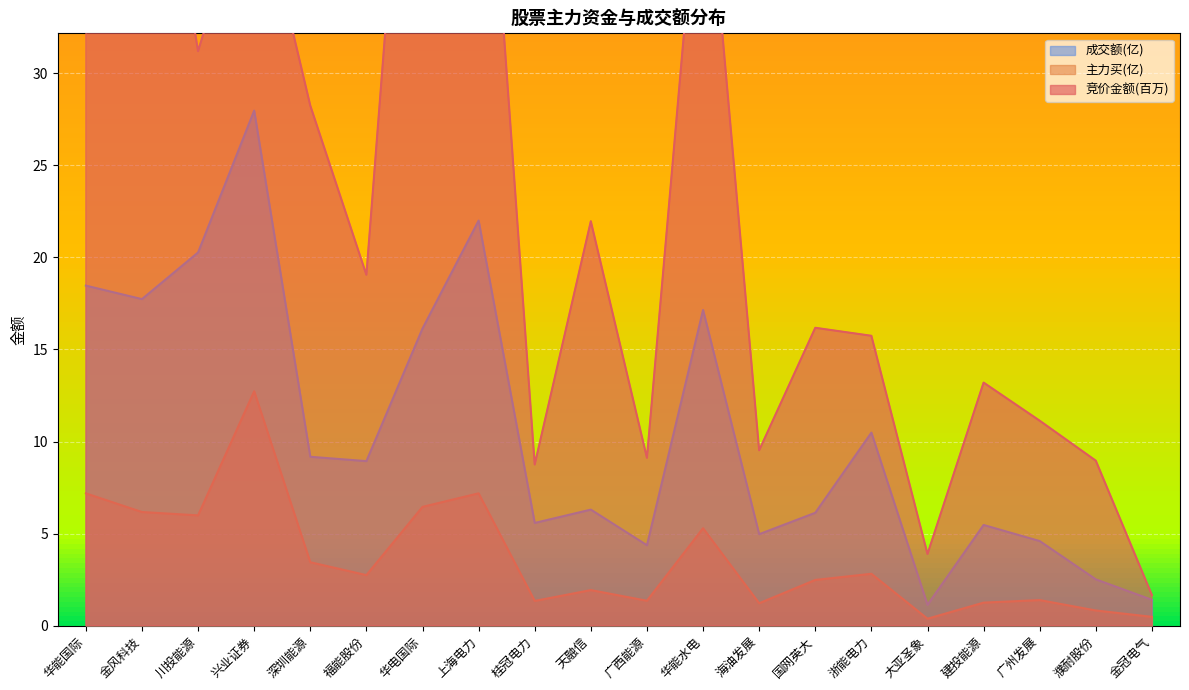

List the series in order of their overall mean, lowest first.

主力买, 成交额, 竞价金额